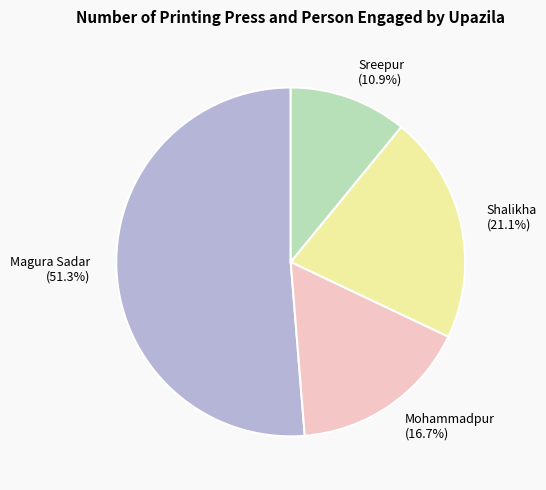

Is it true that Mohammadpur is 8% of the pie?

False